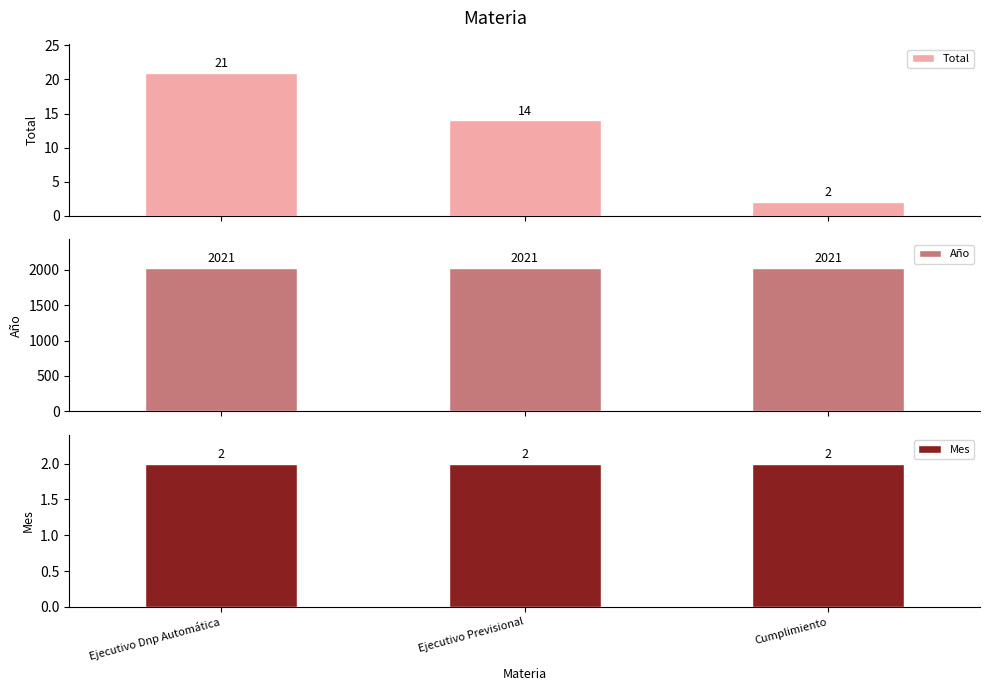

Where does the Total series first go above 14?

Ejecutivo Dnp Automática